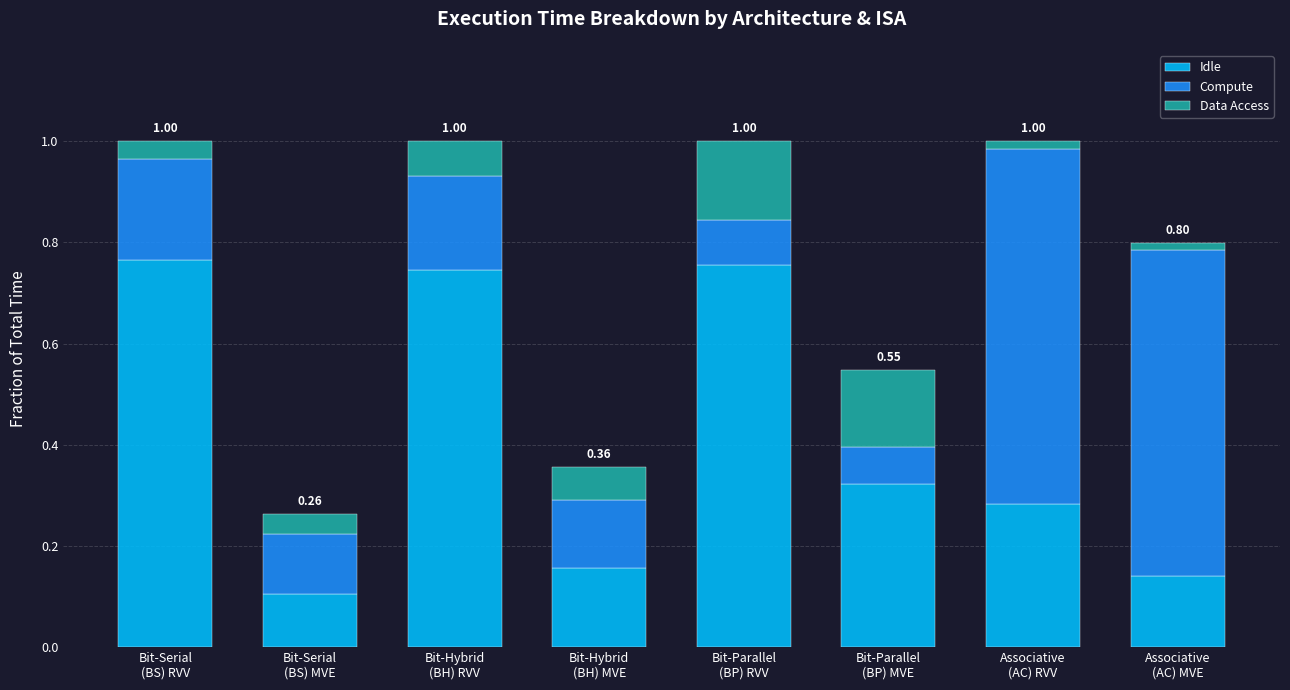

What is the average value of the Idle series?

0.4